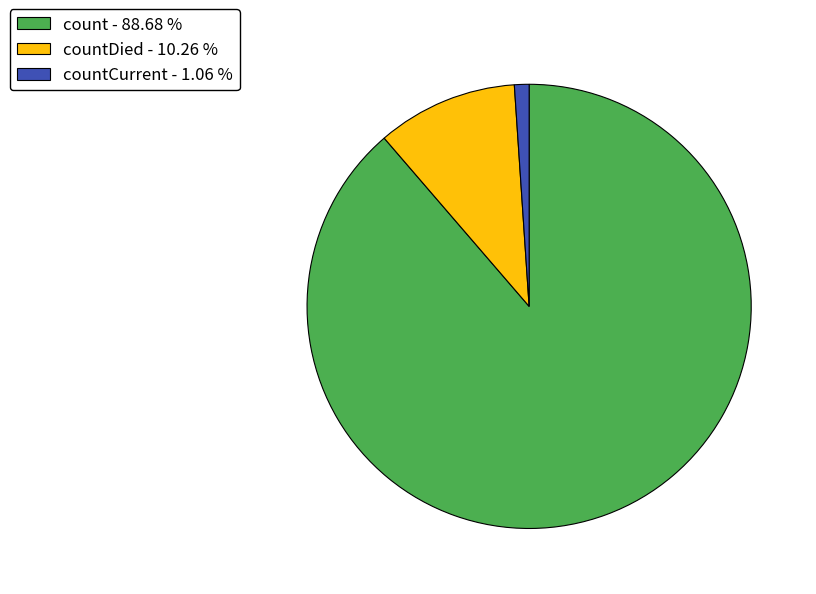

Is there any slice that represents more than half of the pie?

Yes